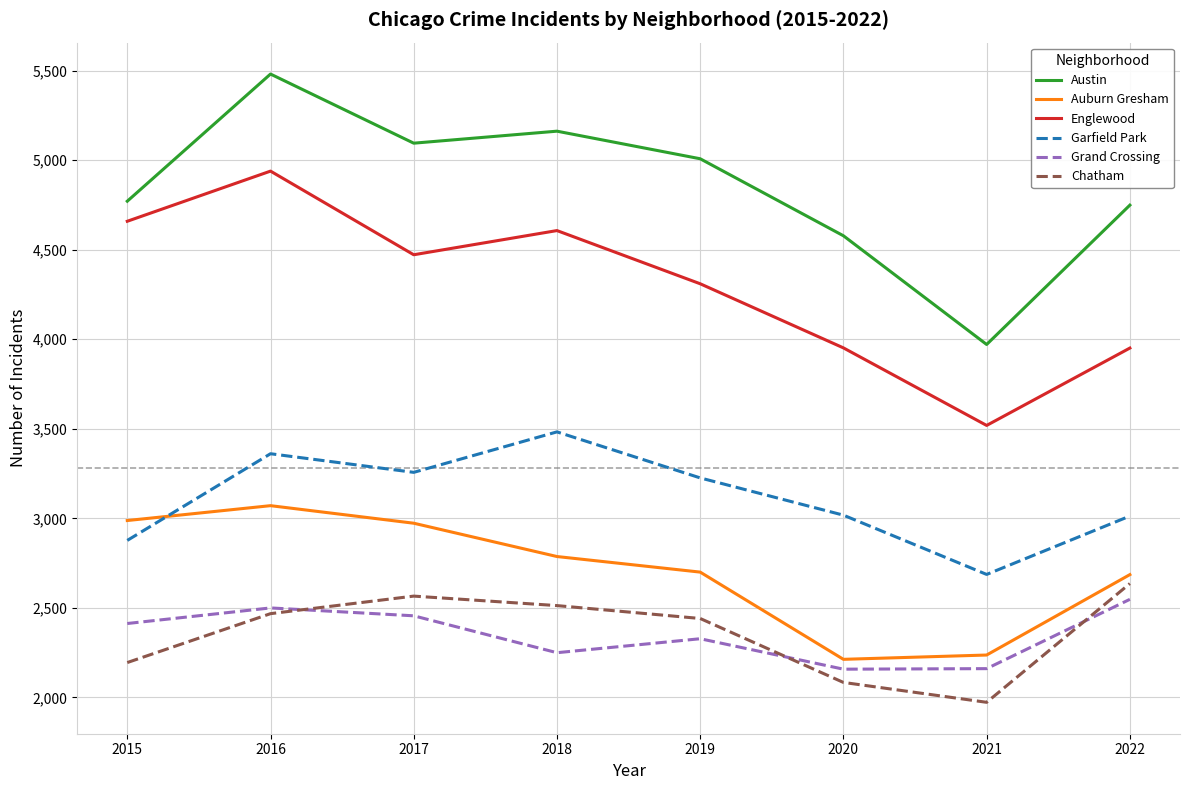

What is the total value across all series at 2017?

20819